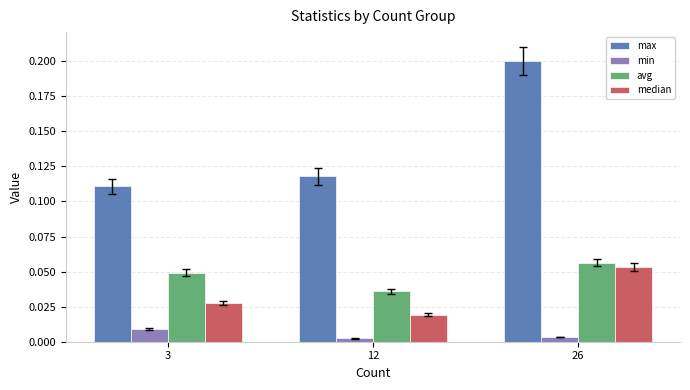

What is the total value across all series at 26?

0.3